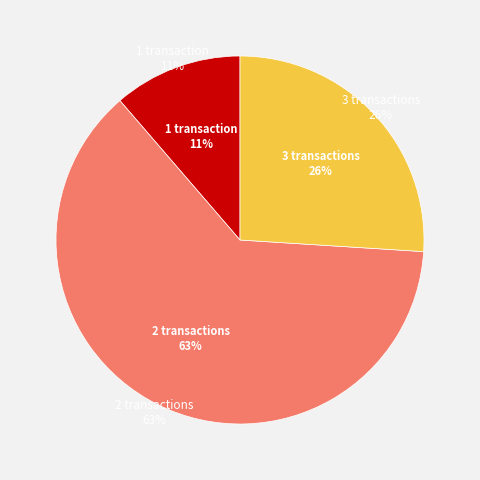

True or false: 2 accounts for 1% of the total.

False